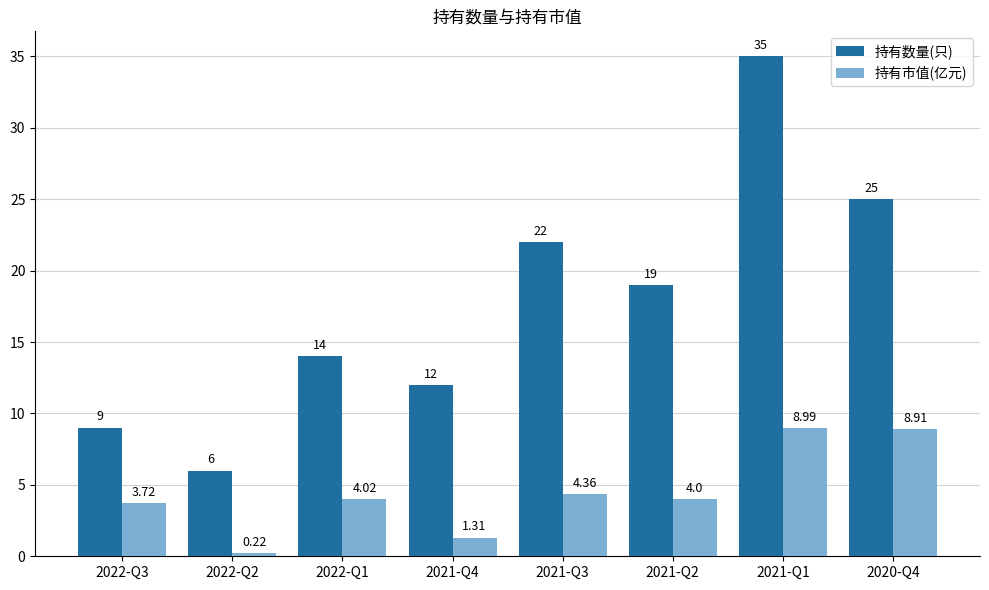

What is the difference between the maximum and minimum values in the 持有市值(亿元) series?

8.8